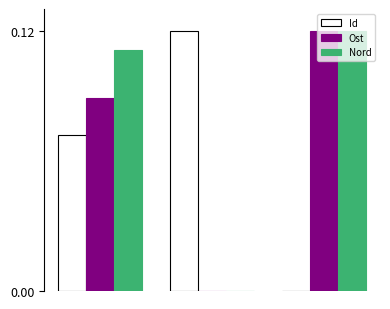

Which series has the largest total across all categories?

Nord